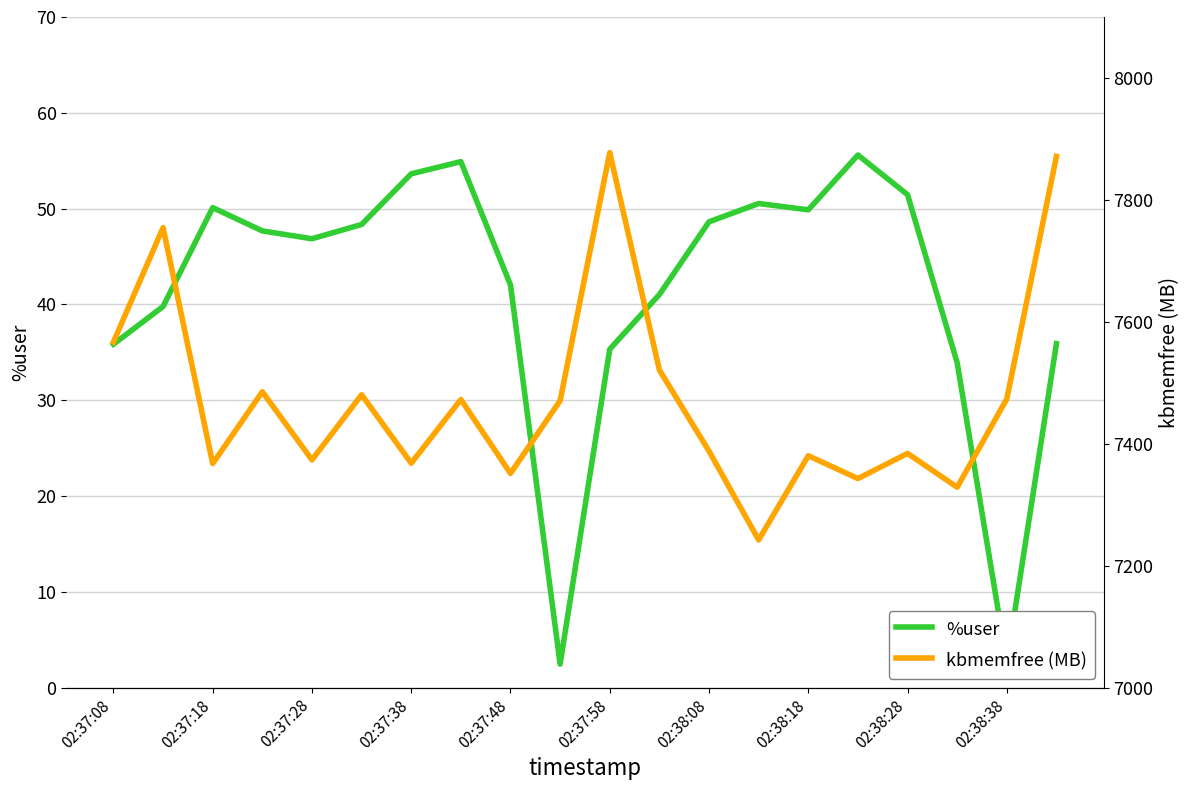

What are all the series names shown in the legend?

%user, kbmemfree